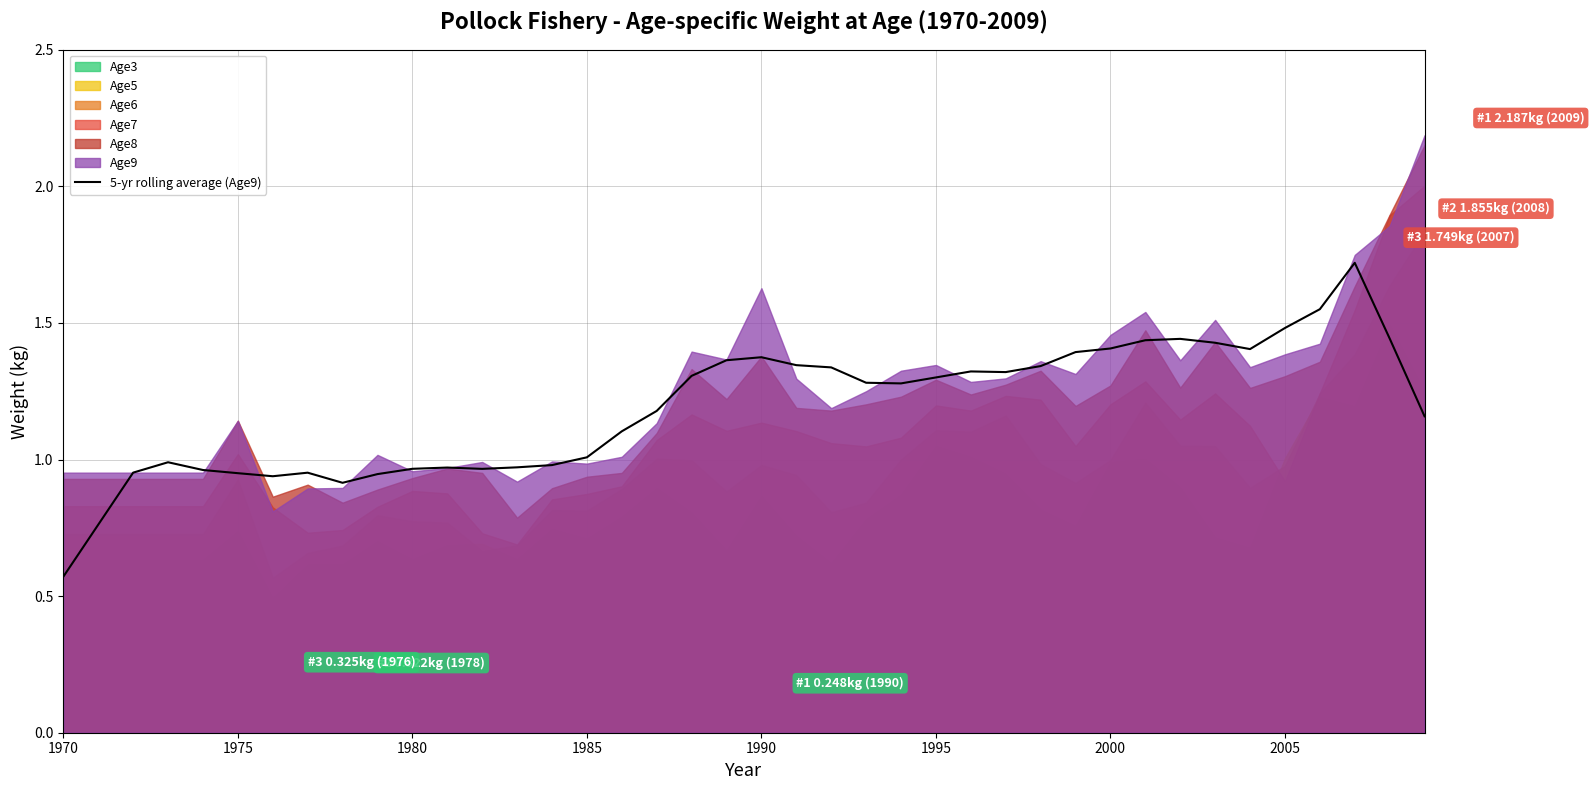

What is the maximum value for 5-yr rolling average (Age9)?

1.7